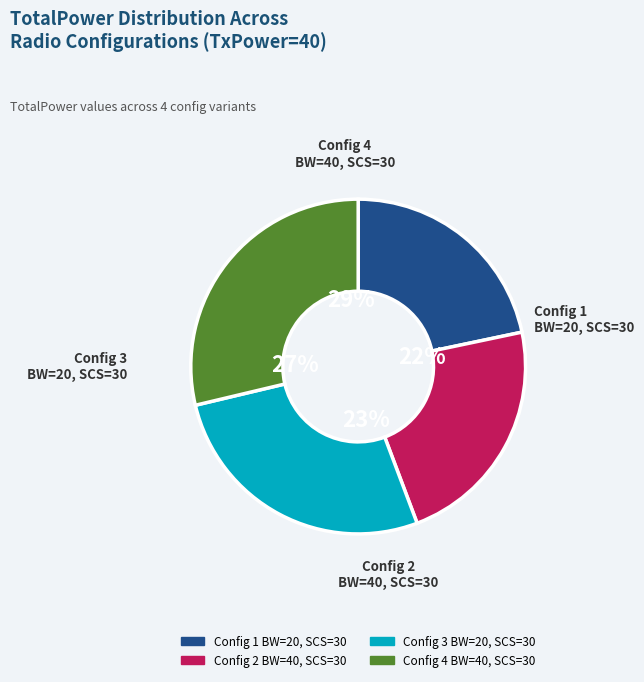

How many slices are in this pie chart?

4